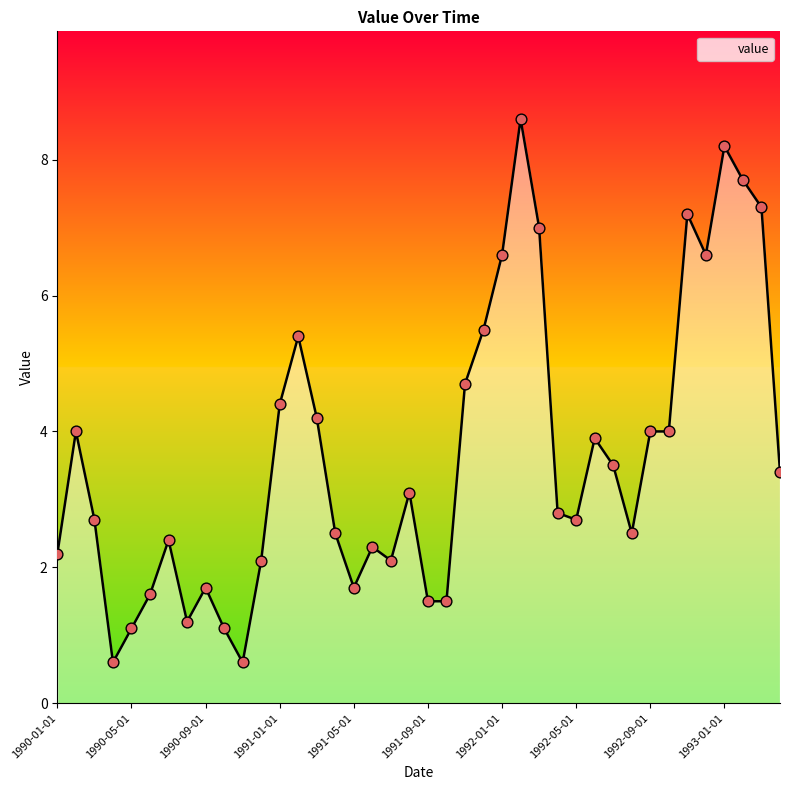

What is the greatest value displayed?

8.6